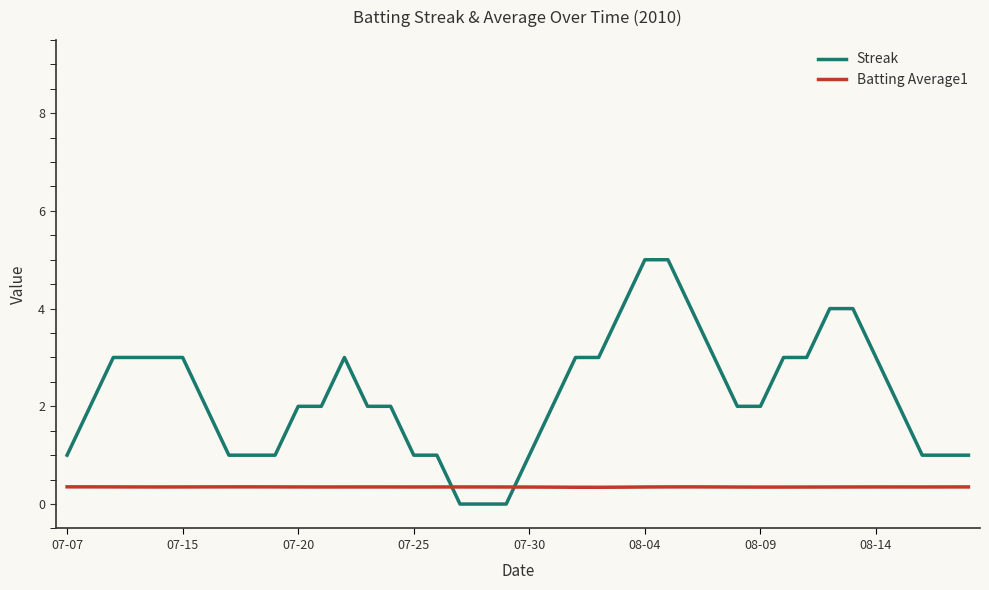

How many times do Batting Average1 and Streak cross each other?

2